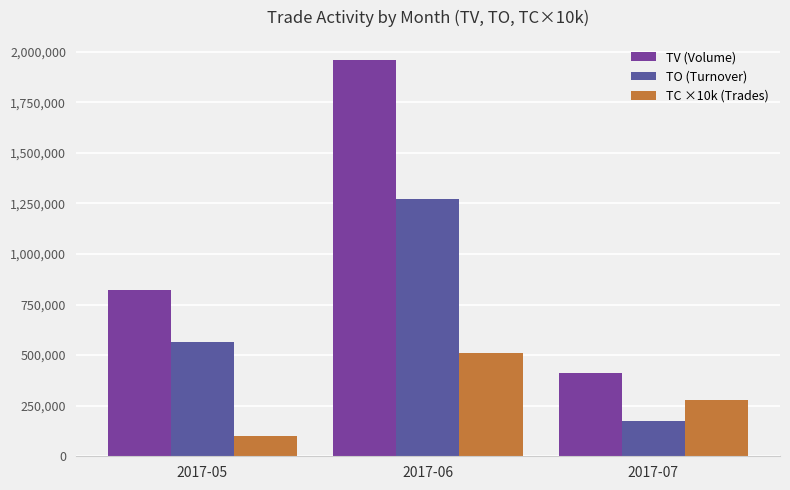

True or false: TO (Turnover) has a value of 1273540 at 2017-06.

True